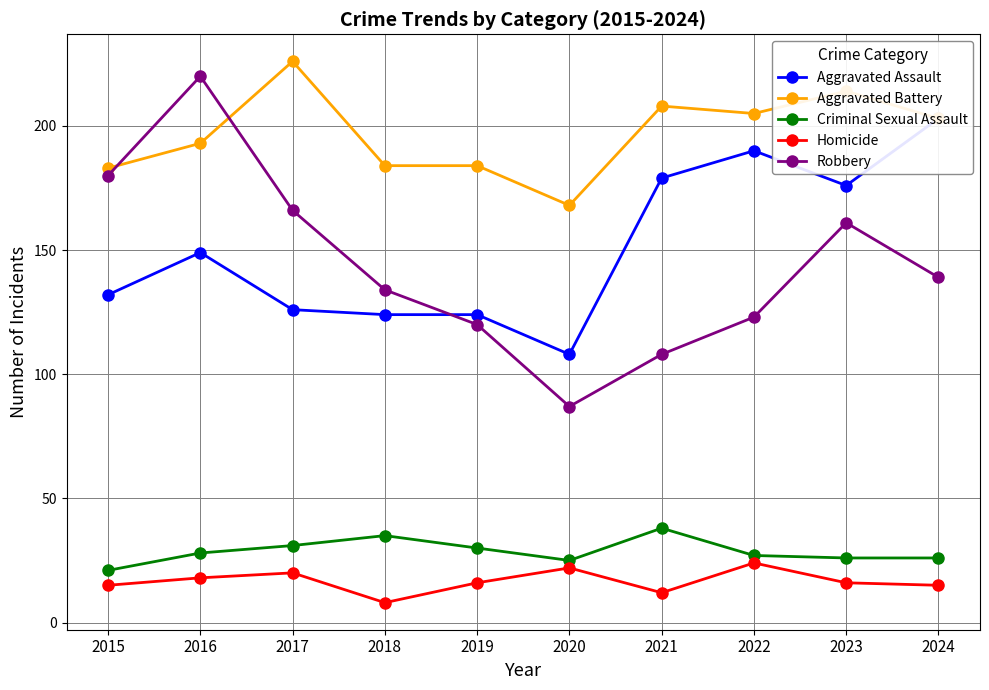

At which category does the chart reach its minimum across all series?

2018